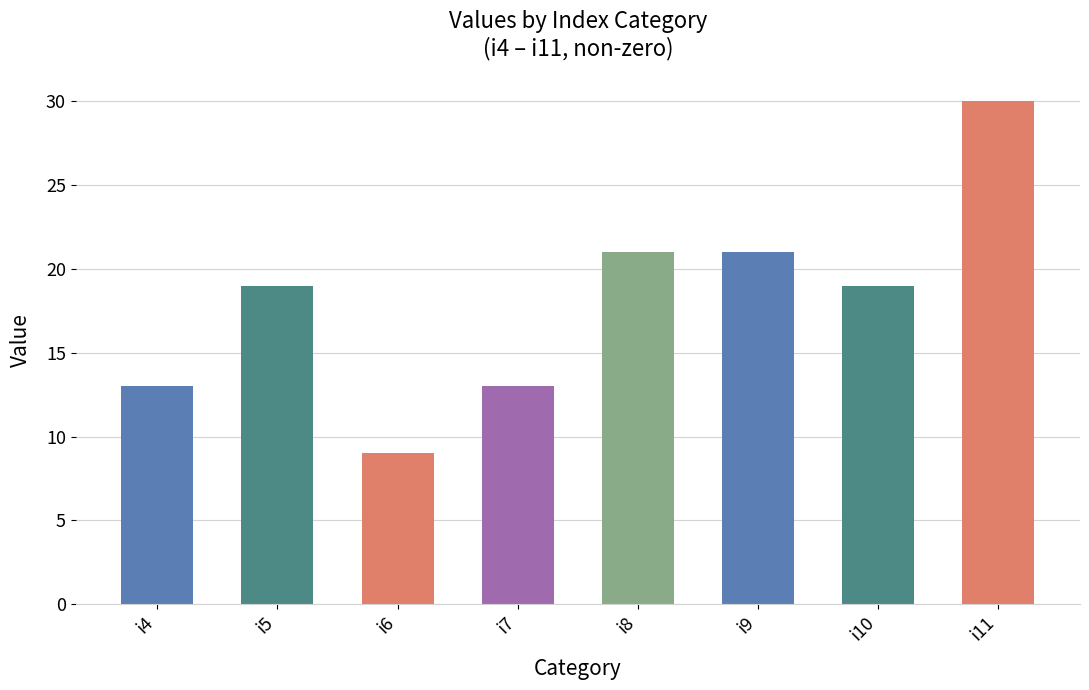

Reading left to right, transcribe all the data shown in this chart.

i4=13	i5=19	i6=9	i7=13	i8=21	i9=21	i10=19	i11=30